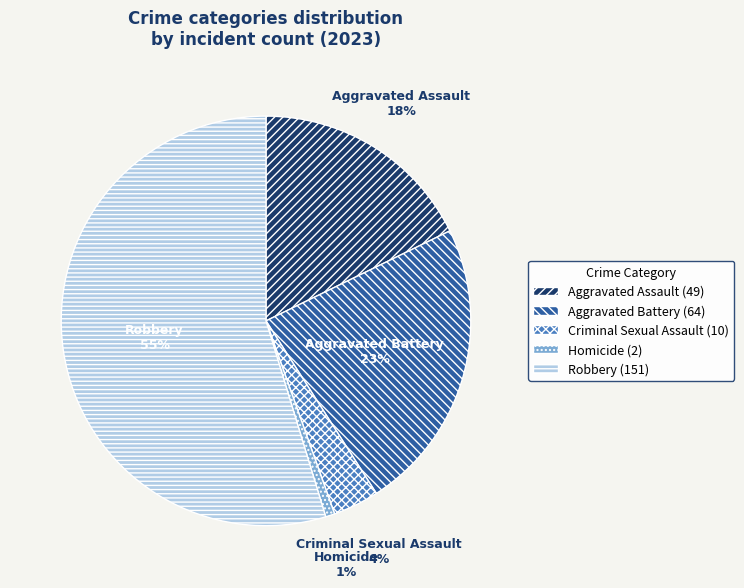

To the nearest percent, what portion does Criminal Sexual Assault represent?

4%